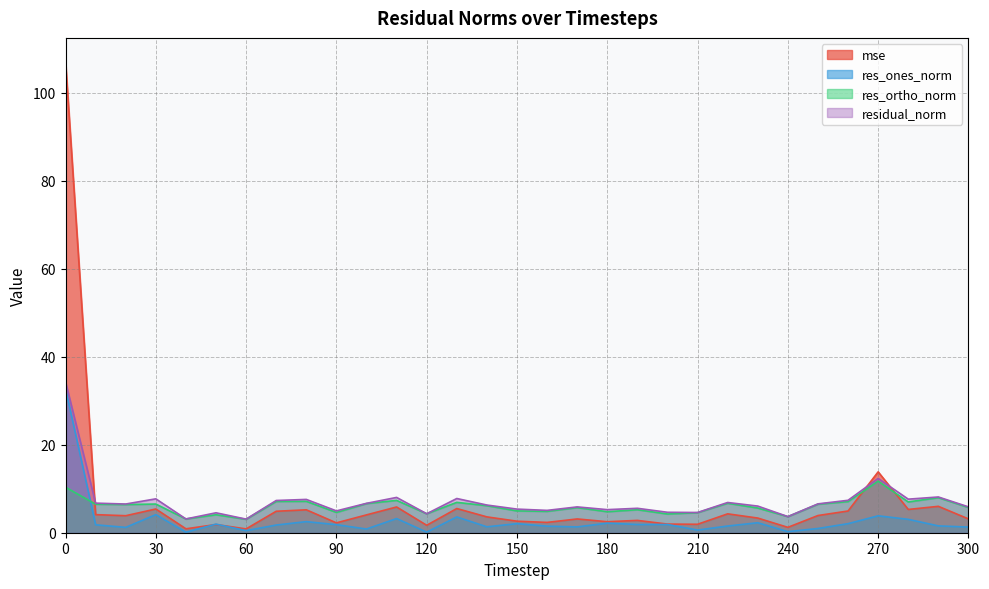

Does the chart have visible grid lines?

Yes